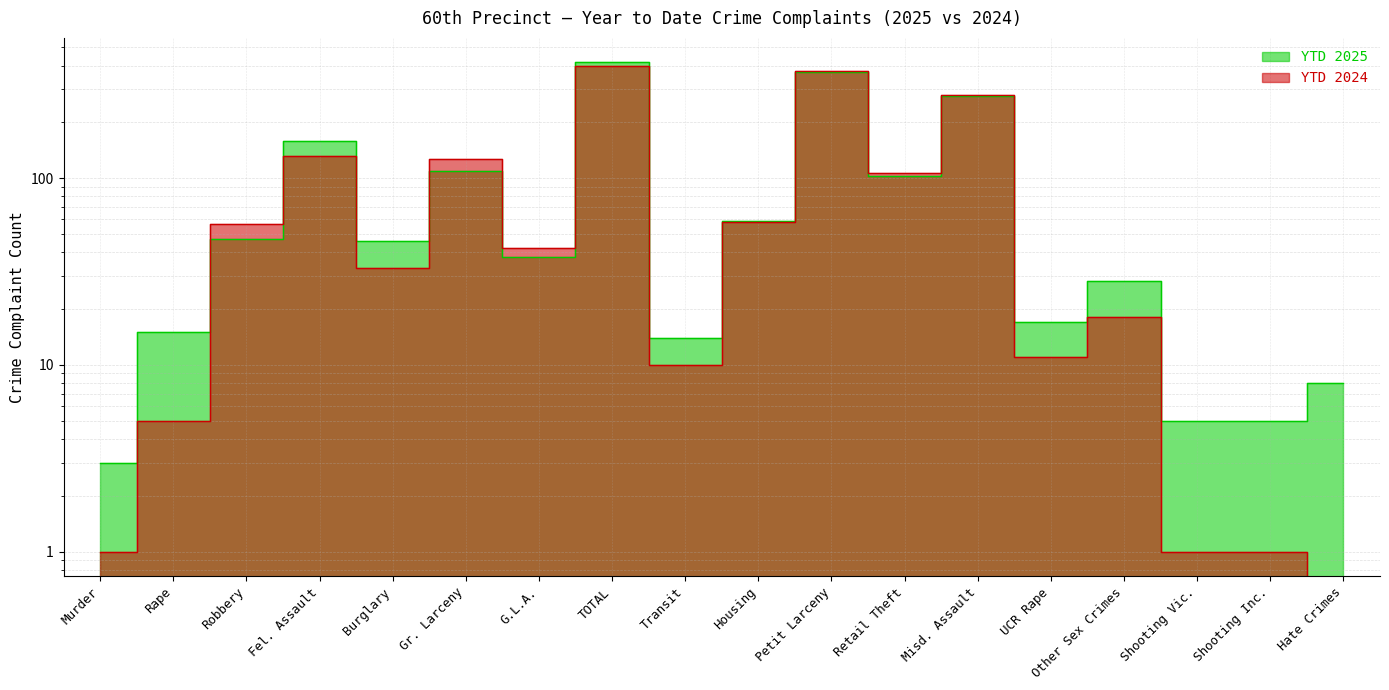

Which series ends up on top after the final intersection of YTD 2024 and YTD 2025?

YTD 2025